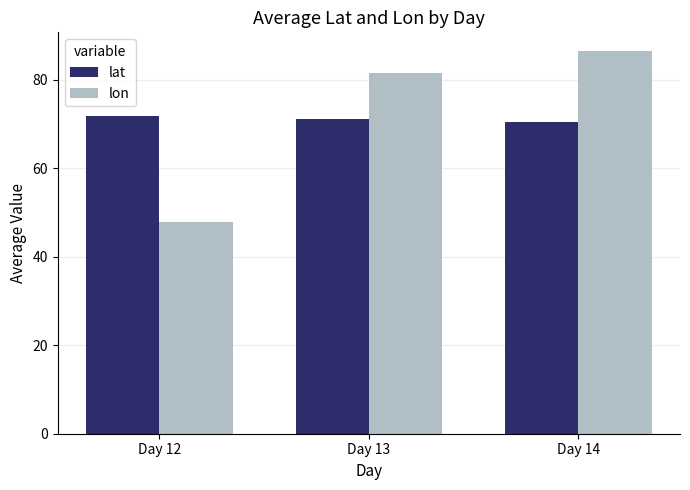

What are all the series names shown in the legend?

lat, lon